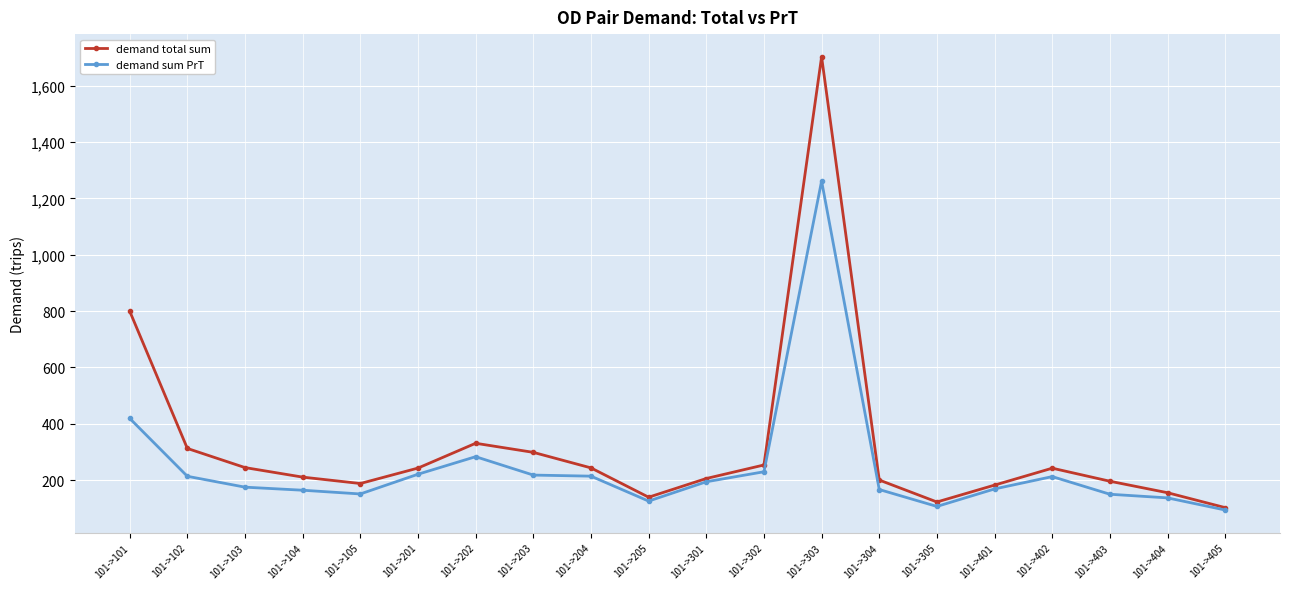

What is the difference between the maximum and minimum values in the demand total sum series?

1599.6